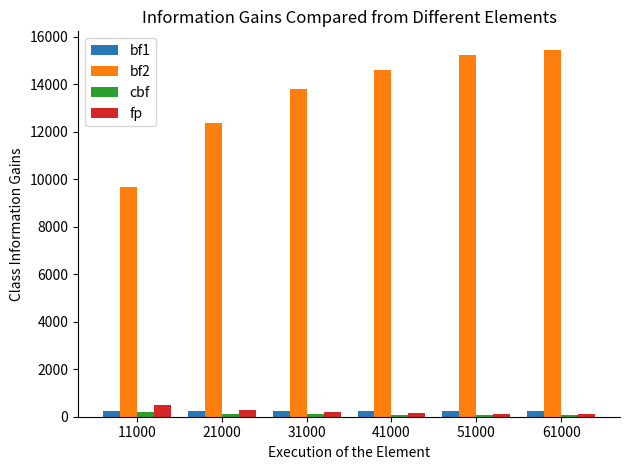

Which series has the largest range (max minus min)?

bf2